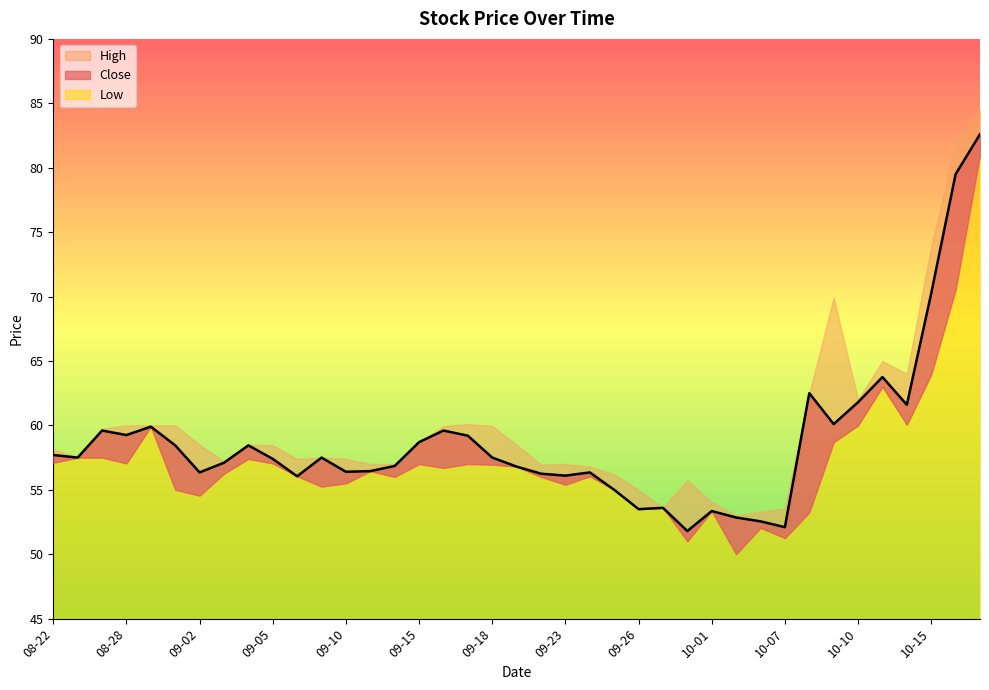

How many series are shown in this chart?

3